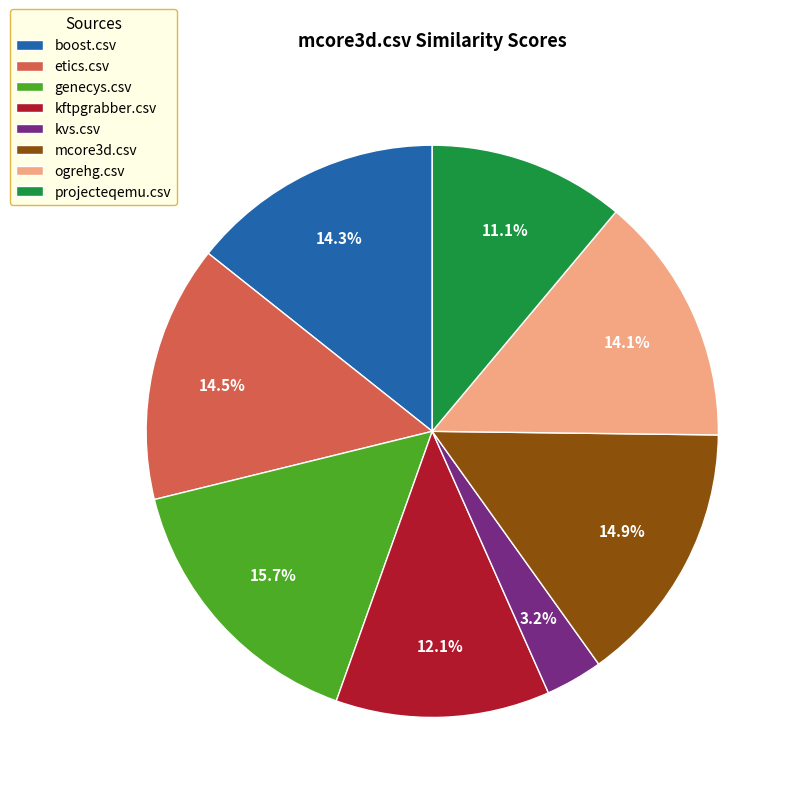

To the nearest percent, what is the difference between the genecys.csv and ogrehg.csv slice percentages?

2%